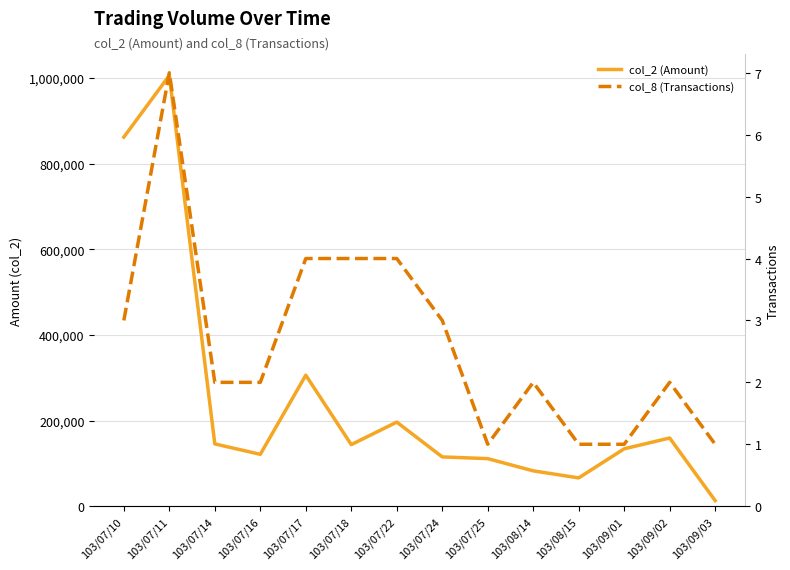

What is the value of the col_2 (Amount) point at the 11th from the left?

66000